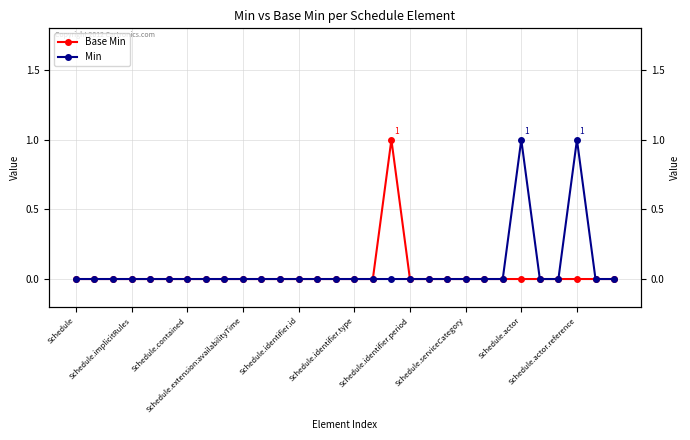

How many lines are shown in the chart?

2